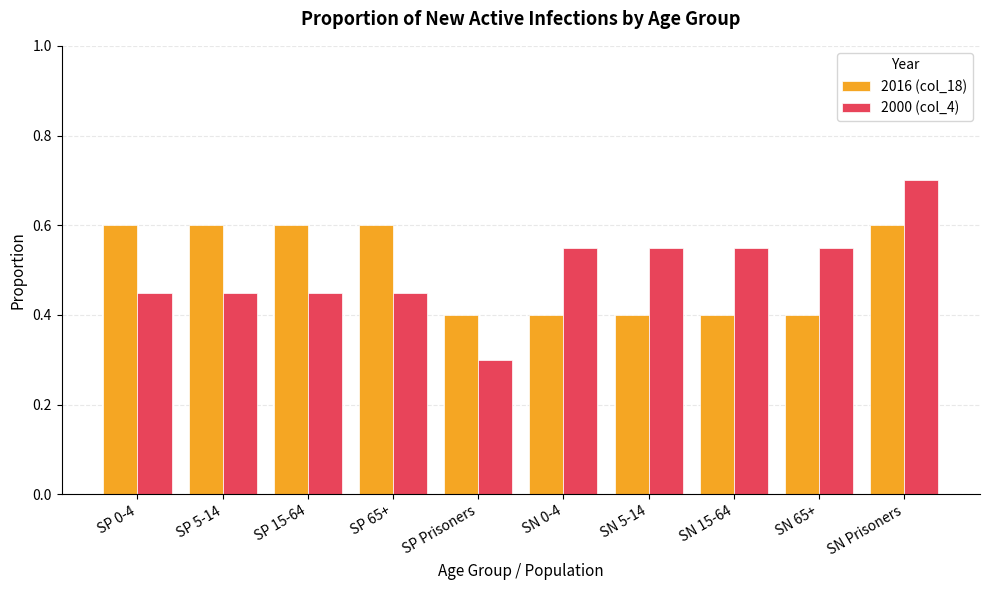

Which series changed the most between SP Prisoners and SN 65+?

2000 (col_4)